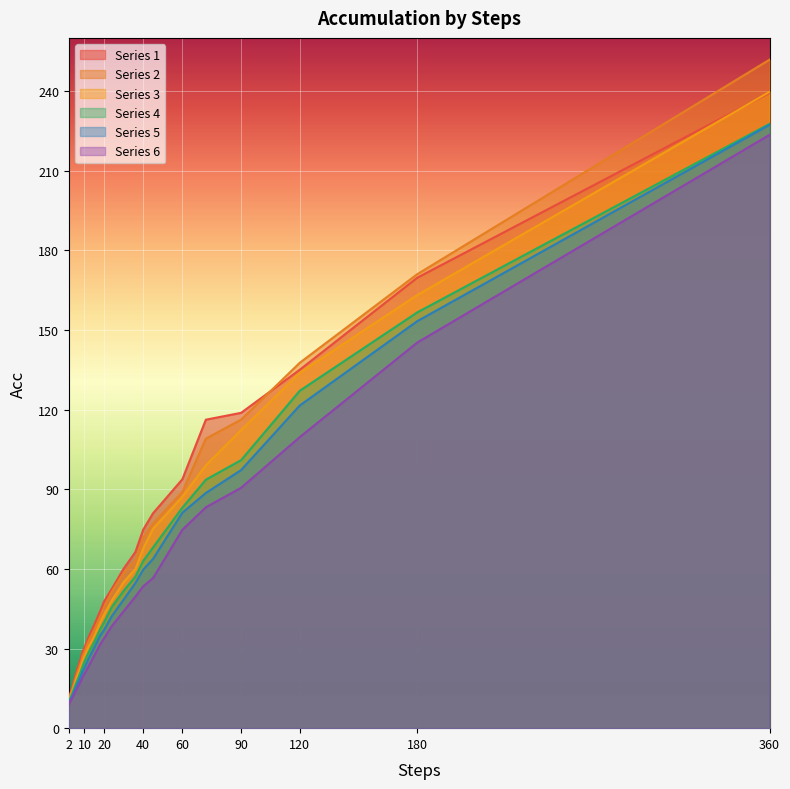

Reading right to left, what are all the values shown in this chart?

1: 239.2	169.7	135.0	118.8	116.2	93.8	80.9	74.8	66.3	60.1	52.5	47.8	44.1	39.0	34.1	30.3	28.7	26.1	21.5	18.8	16.0	11.4
2: 251.8	171.0	137.6	116.2	109.0	89.0	77.1	71.7	63.1	58.5	51.5	45.5	42.0	37.1	32.7	28.8	27.1	24.5	20.1	17.8	15.2	10.8
3: 239.7	163.1	133.8	112.2	99.0	87.1	75.1	67.6	59.9	55.0	48.1	42.8	39.9	34.7	30.6	27.0	25.2	22.9	18.8	16.6	14.4	10.4
4: 227.6	156.6	127.1	100.9	93.6	83.0	68.0	63.0	57.1	51.7	45.7	39.9	37.3	32.5	28.4	25.2	23.4	21.1	17.4	15.6	13.6	9.9
5: 227.2	153.3	121.5	97.2	88.6	81.2	63.8	59.7	54.7	48.4	42.3	37.0	35.0	30.4	26.1	22.9	21.3	19.4	16.1	14.5	12.7	9.5
6: 223.5	145.2	109.6	90.5	83.2	74.7	56.5	53.4	49.6	44.0	38.5	33.8	31.6	27.4	23.2	20.5	19.2	17.6	14.7	13.3	11.8	9.0